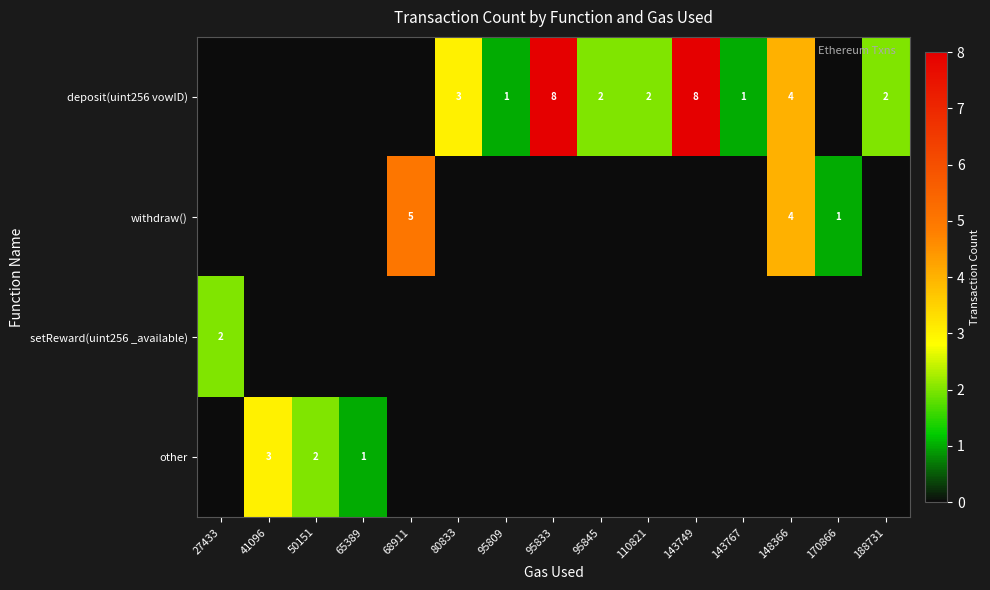

The value of deposit(uint256 vowID) at 148366 is 4. True or false?

True